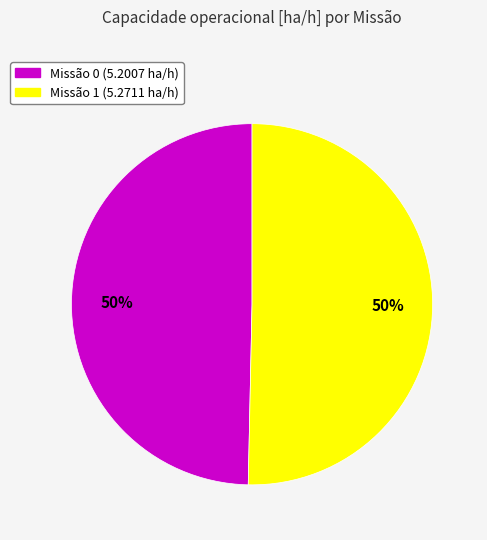

To the nearest percent, what is the average slice percentage?

50%